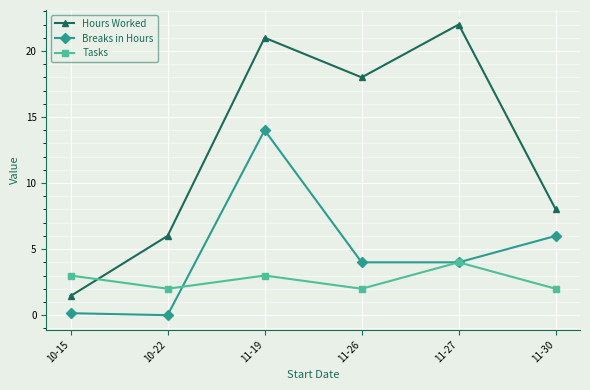

The Breaks in Hours series shows 4.0 at 11-27. True or false?

True